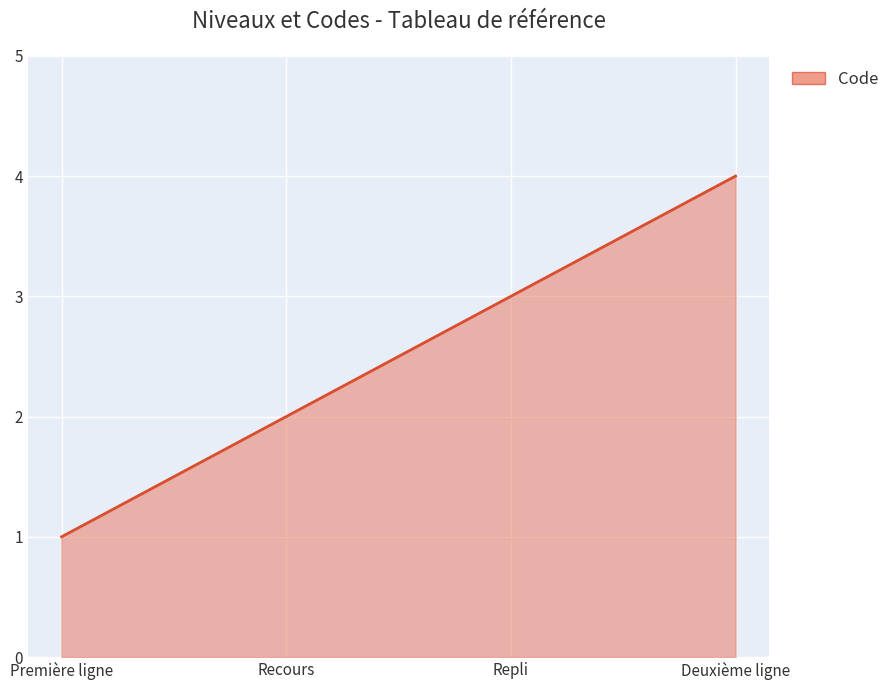

What position from the left is Recours?

2